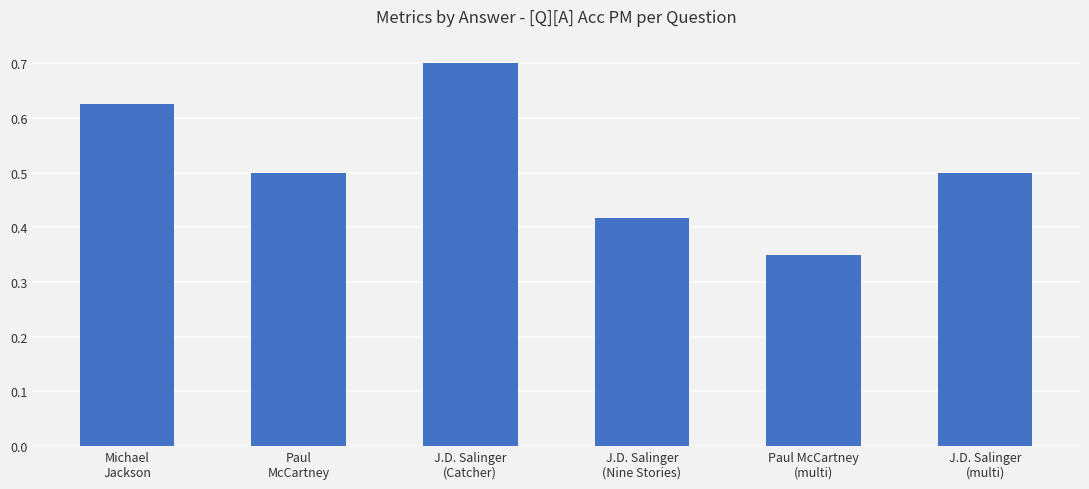

Is it true that the value at Michael
Jackson is 0.2?

False